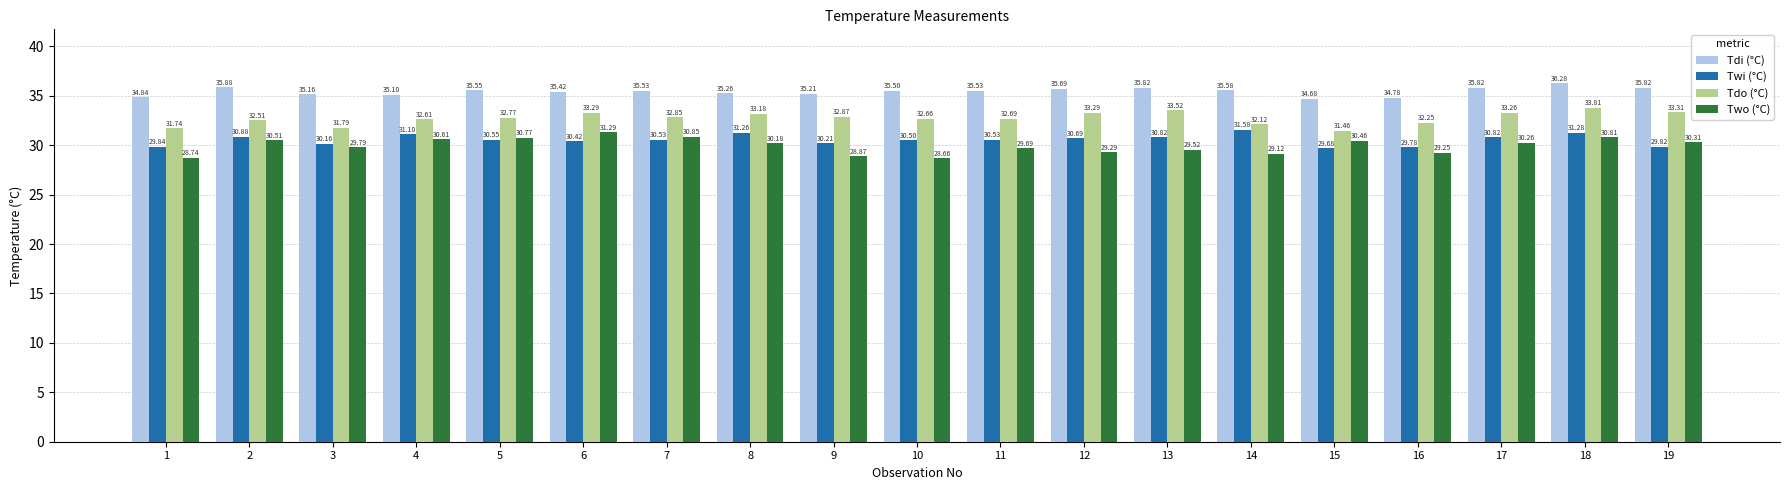

What is the average value of the Twi (°C) series?

30.6